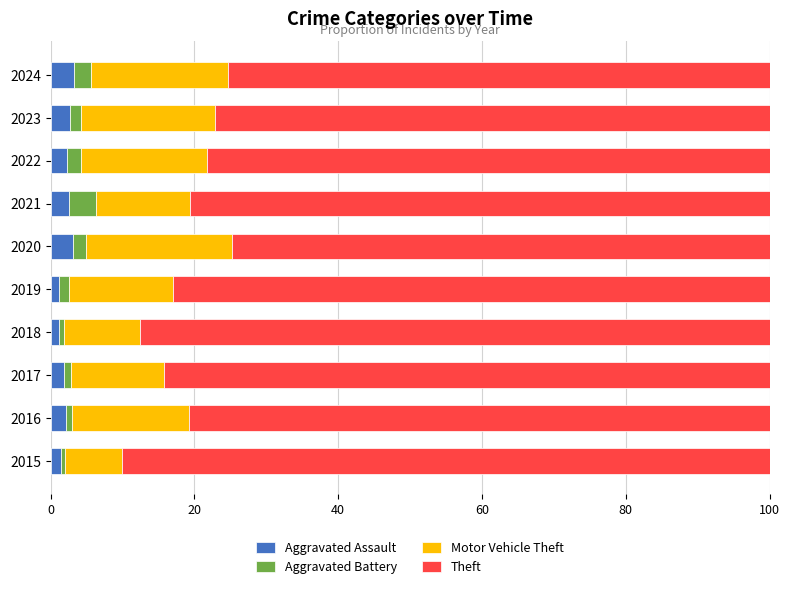

The Aggravated Assault series shows 2.1 at 2016. True or false?

True